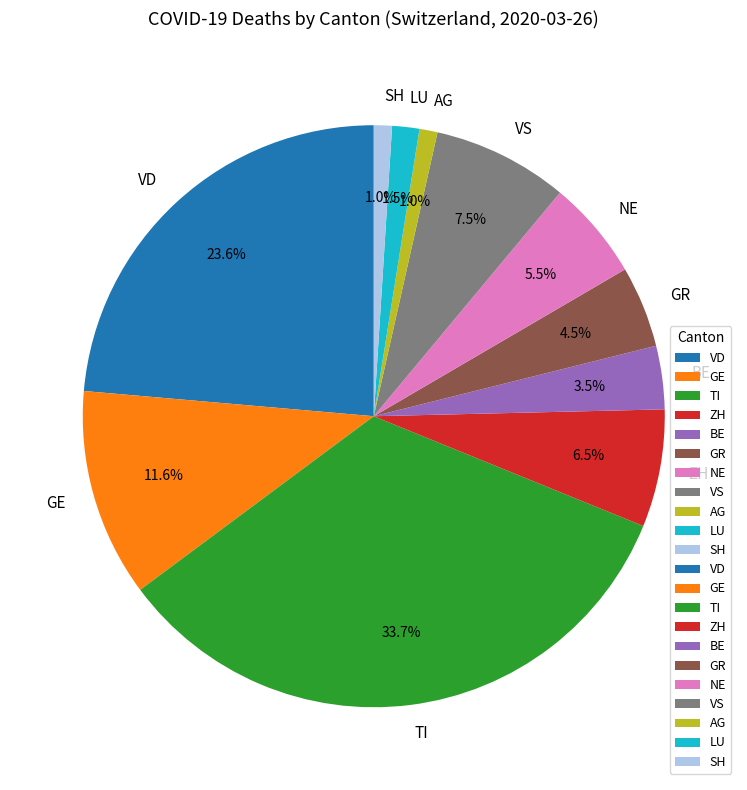

Between TI and LU, which is larger?

TI